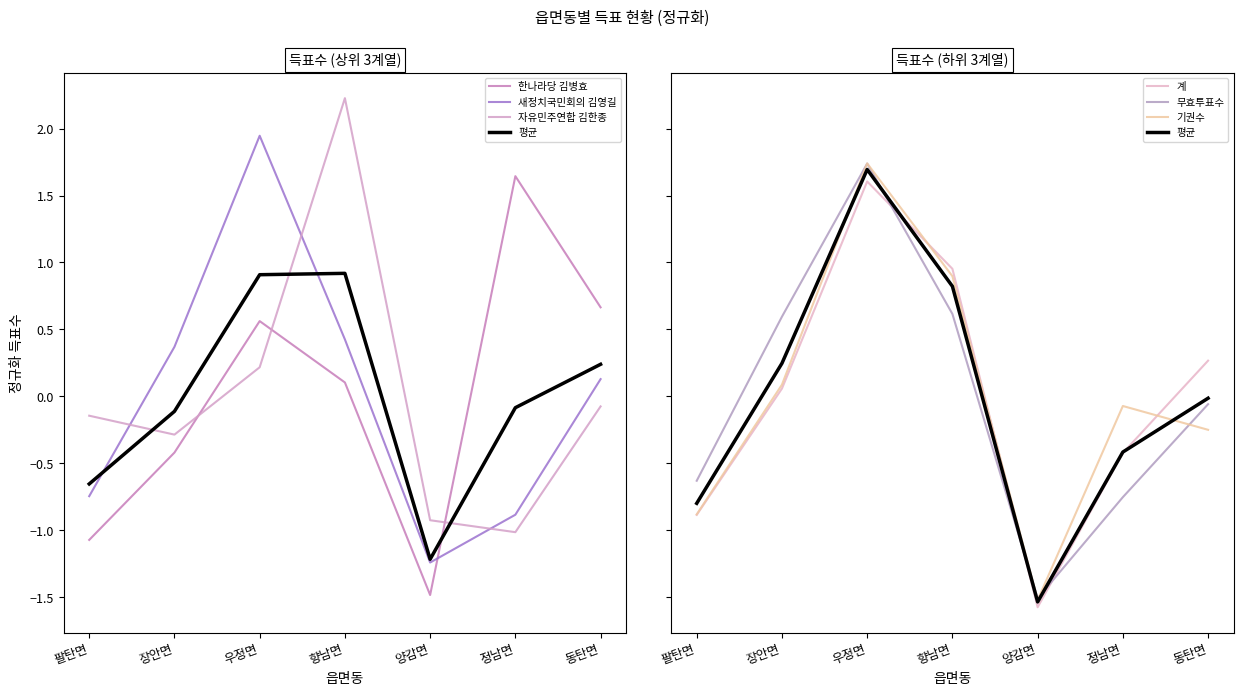

At which category does the chart reach its minimum across all series?

양감면